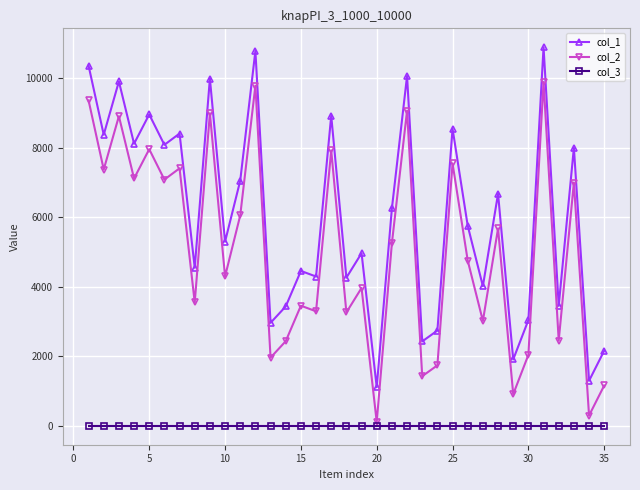

Rank the series by their maximum value, from highest to lowest.

col_1, col_2, col_3